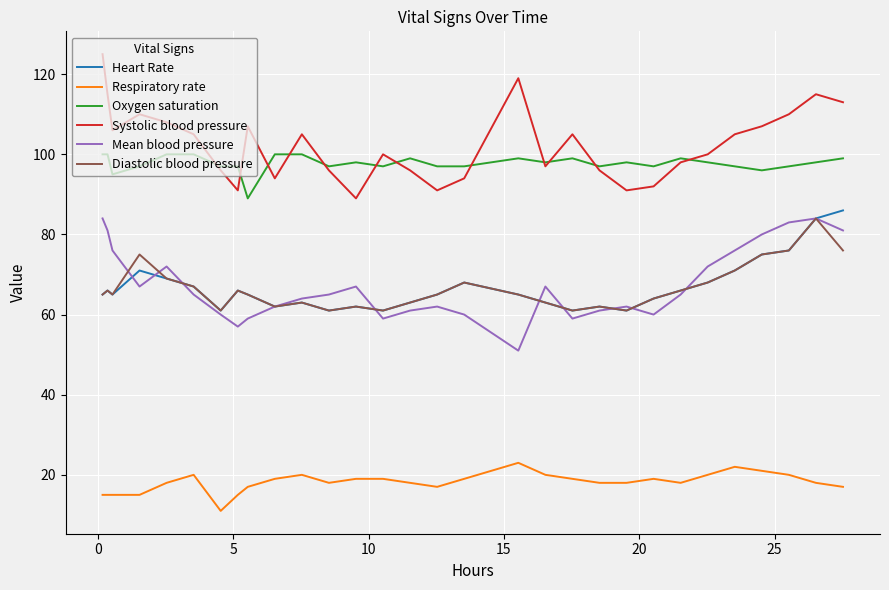

Which series has the largest total across all categories?

Systolic blood pressure